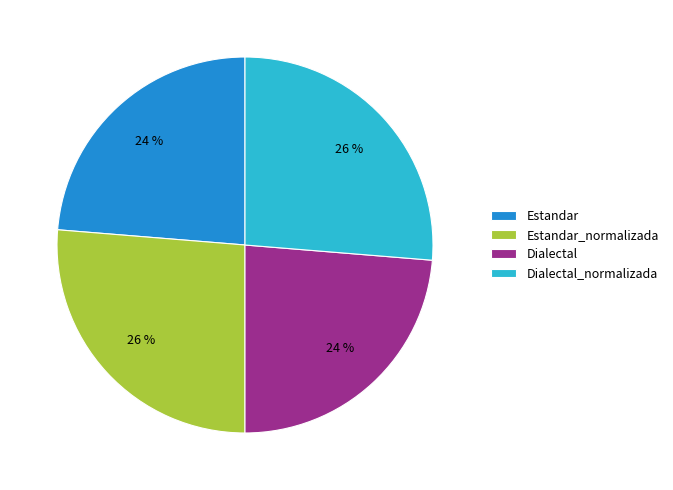

Does Dialectal represent more than half of the total?

No